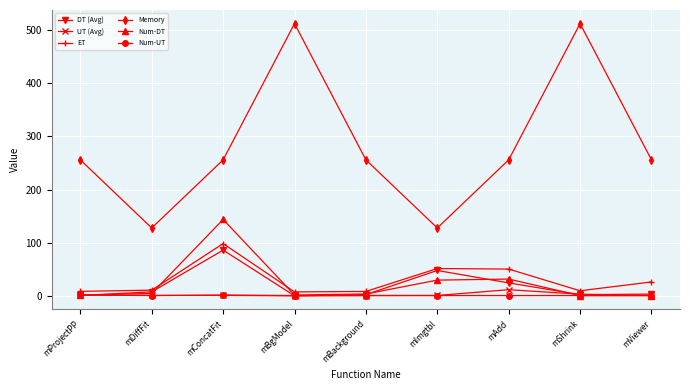

What is the sum of the ET values at mAdd and mBgModel?

58.6